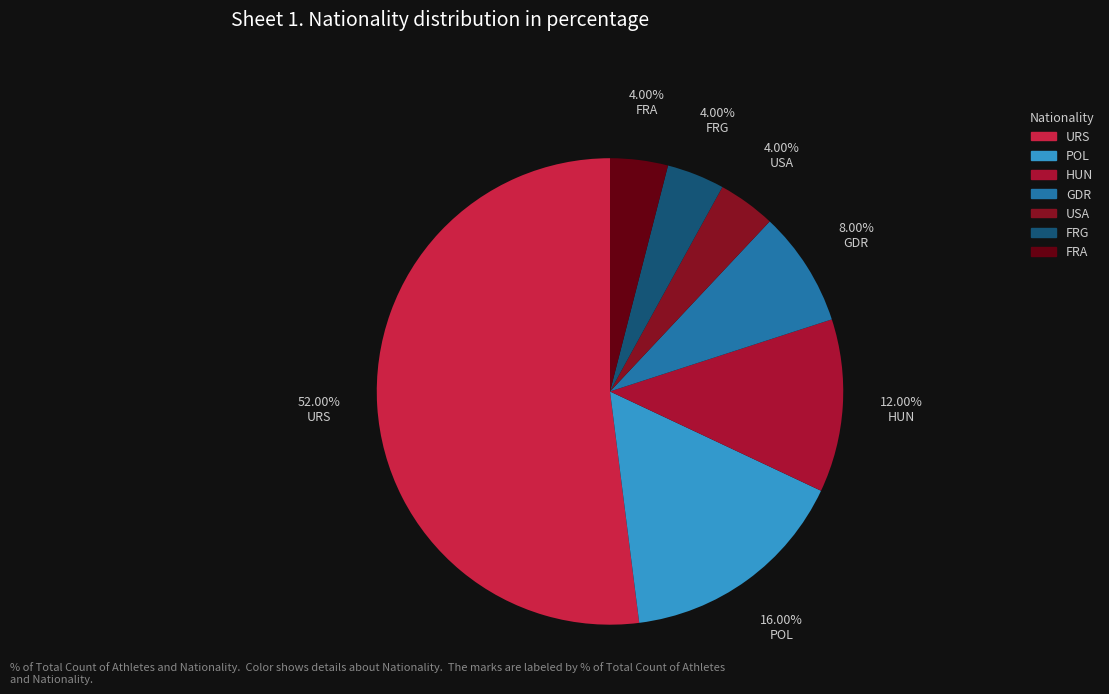

Combined, do FRG and GDR account for over 50%?

No